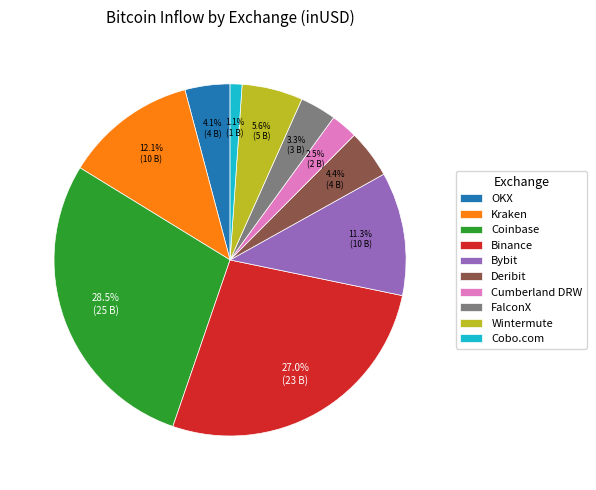

Approximately how many times larger is the value at Cumberland DRW compared to OKX?

0.6